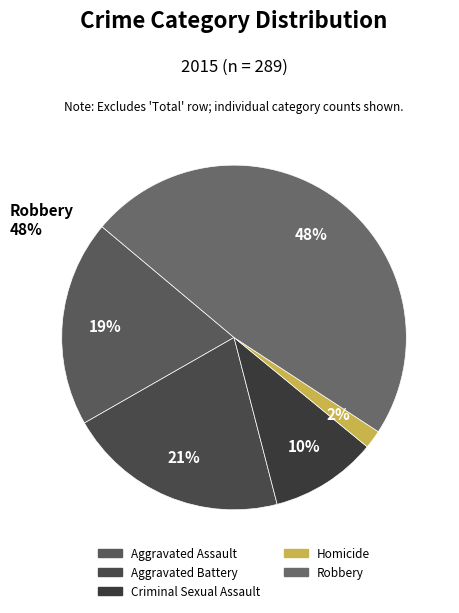

Rank the categories by value from highest to lowest.

Robbery, Aggravated Battery, Aggravated Assault, Criminal Sexual Assault, Homicide